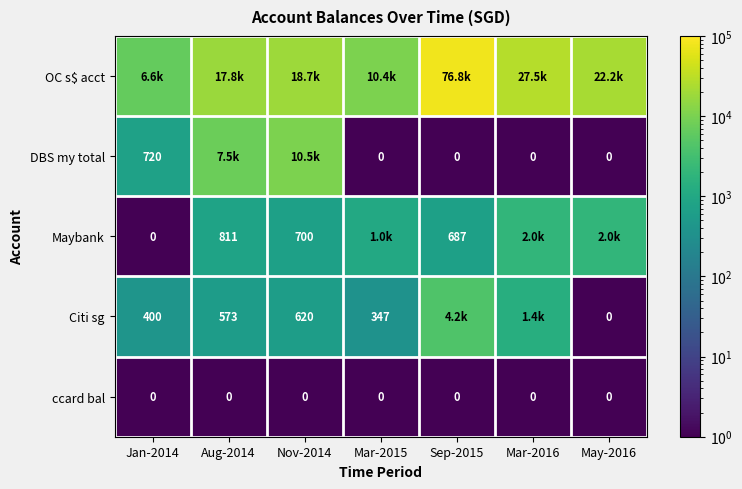

Is the value of Maybank at Sep-2015 greater than the value of ccard bal at Nov-2014?

Yes